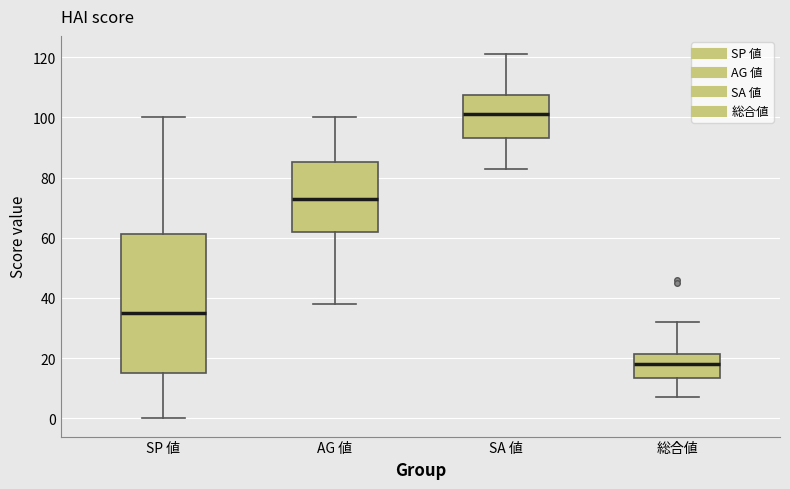

Reading left to right, read every box against the y-axis: the position of its median line, the range the box covers, and the ends of its whiskers. The values are not printed on the chart, so give them approximately, as read against the axis.

SP 値: median 36, box 16 to 62, whiskers 0 to 100
AG 値: median 74, box 62 to 86, whiskers 38 to 100
SA 値: median 102, box 94 to 108, whiskers 84 to 122
総合値: median 18, box 14 to 22, whiskers 8 to 32